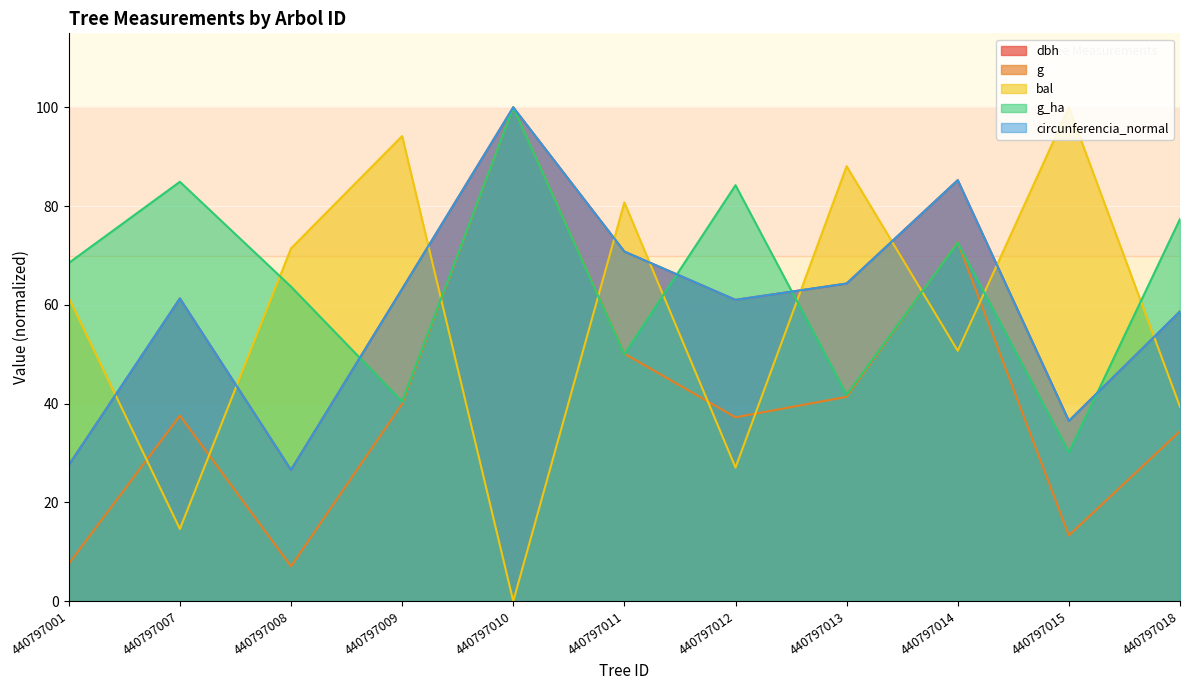

What is the spread (max minus min) of values at 440797018?

43.0